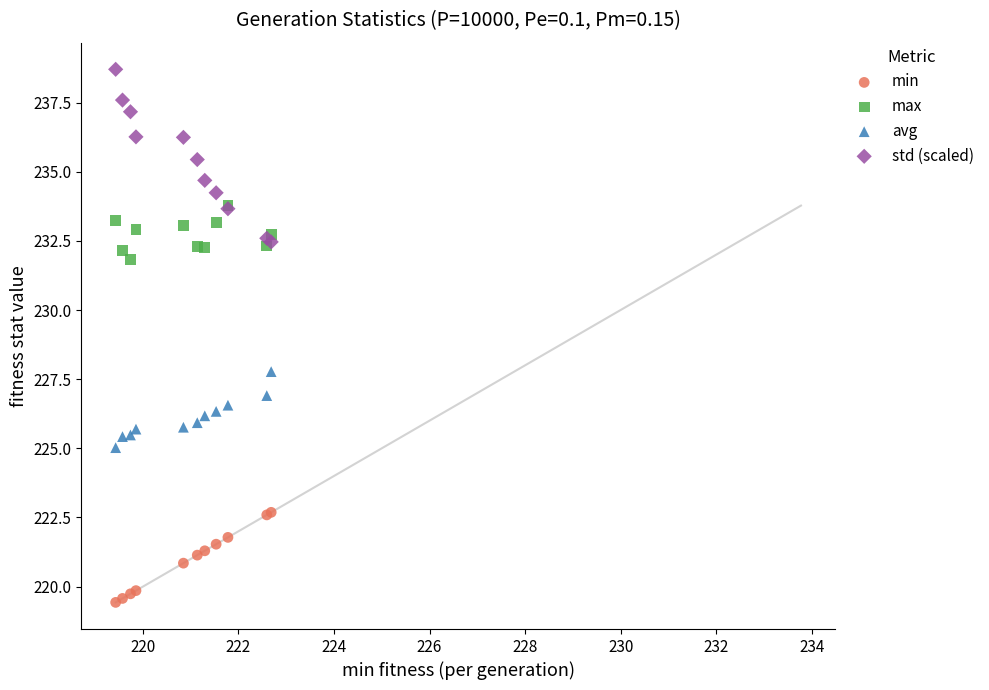

Across all series, what Y value is closest to 229?

227.8